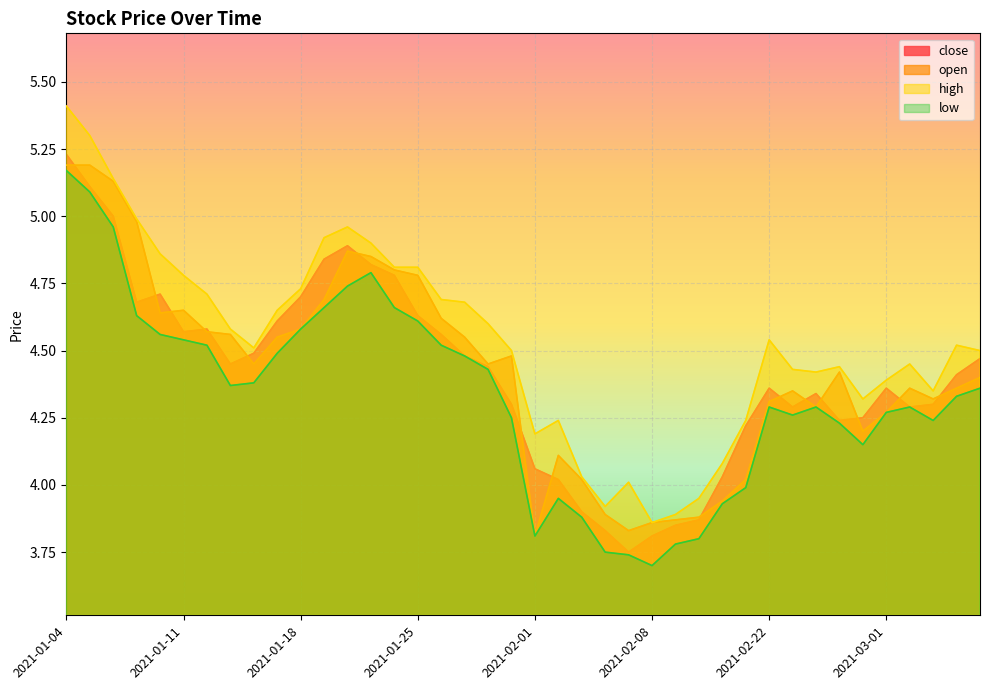

Reading left to right, what are all the values shown in this chart?

close: 5.2	5.1	5.0	4.7	4.7	4.6	4.6	4.5	4.5	4.6	4.7	4.8	4.9	4.8	4.8	4.6	4.6	4.5	4.4	4.3	4.1	4.0	3.9	3.8	3.8	3.8	3.9	3.9	4.0	4.2	4.4	4.3	4.3	4.2	4.2	4.4	4.3	4.3	4.4	4.5
open: 5.2	5.2	5.1	5.0	4.6	4.7	4.6	4.6	4.5	4.5	4.6	4.7	4.9	4.8	4.8	4.8	4.6	4.5	4.5	4.5	3.8	4.1	4.0	3.9	3.8	3.9	3.9	3.9	3.9	4.0	4.3	4.3	4.3	4.4	4.2	4.3	4.4	4.3	4.4	4.4
high: 5.4	5.3	5.1	5.0	4.9	4.8	4.7	4.6	4.5	4.7	4.7	4.9	5.0	4.9	4.8	4.8	4.7	4.7	4.6	4.5	4.2	4.2	4.0	3.9	4.0	3.9	3.9	4.0	4.1	4.2	4.5	4.4	4.4	4.4	4.3	4.4	4.5	4.3	4.5	4.5
low: 5.2	5.1	5.0	4.6	4.6	4.5	4.5	4.4	4.4	4.5	4.6	4.7	4.7	4.8	4.7	4.6	4.5	4.5	4.4	4.2	3.8	4.0	3.9	3.8	3.7	3.7	3.8	3.8	3.9	4.0	4.3	4.3	4.3	4.2	4.2	4.3	4.3	4.2	4.3	4.4